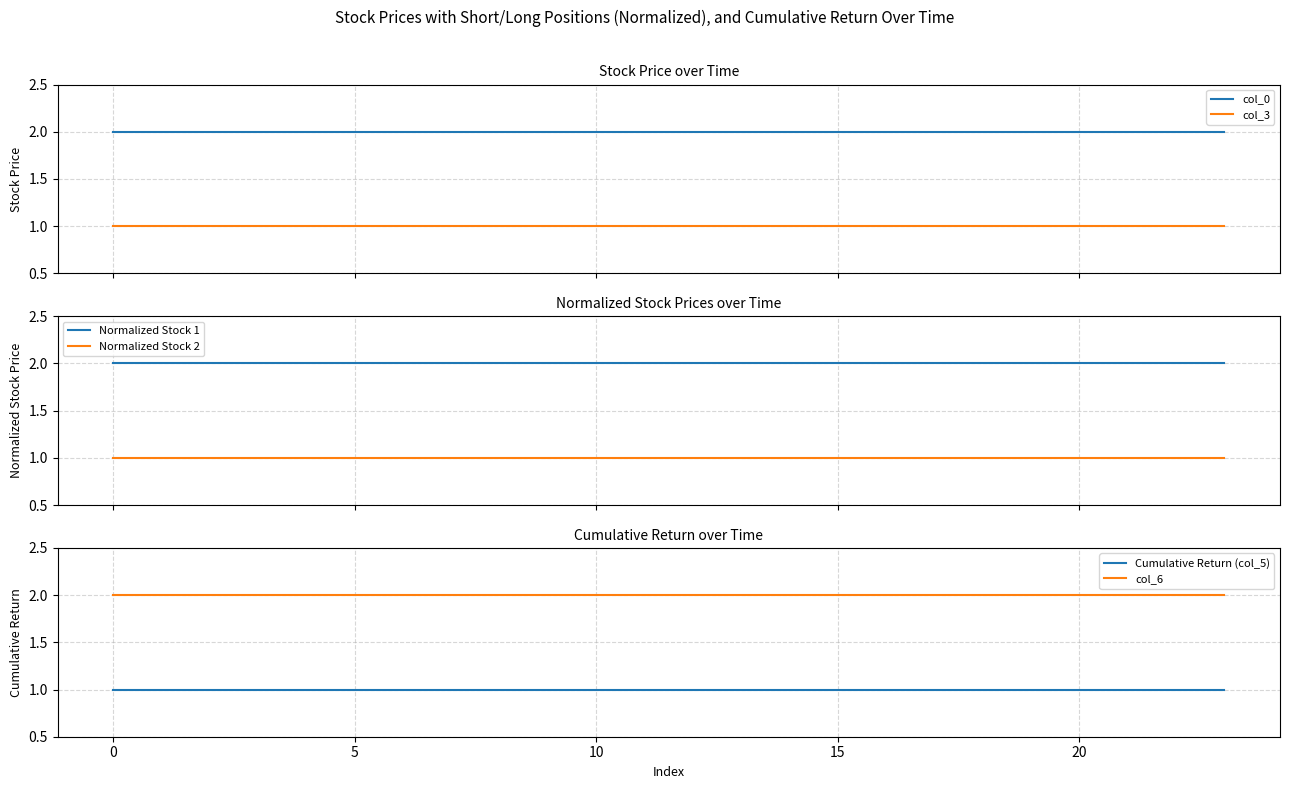

True or false: Normalized Stock 2 and Normalized Stock 1 cross at least once.

False